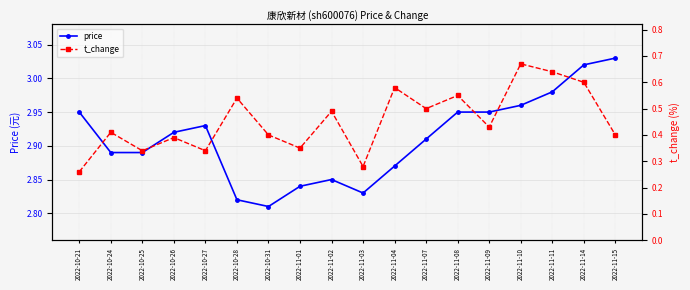

At which category is the sum across all series the highest?

2022-11-10